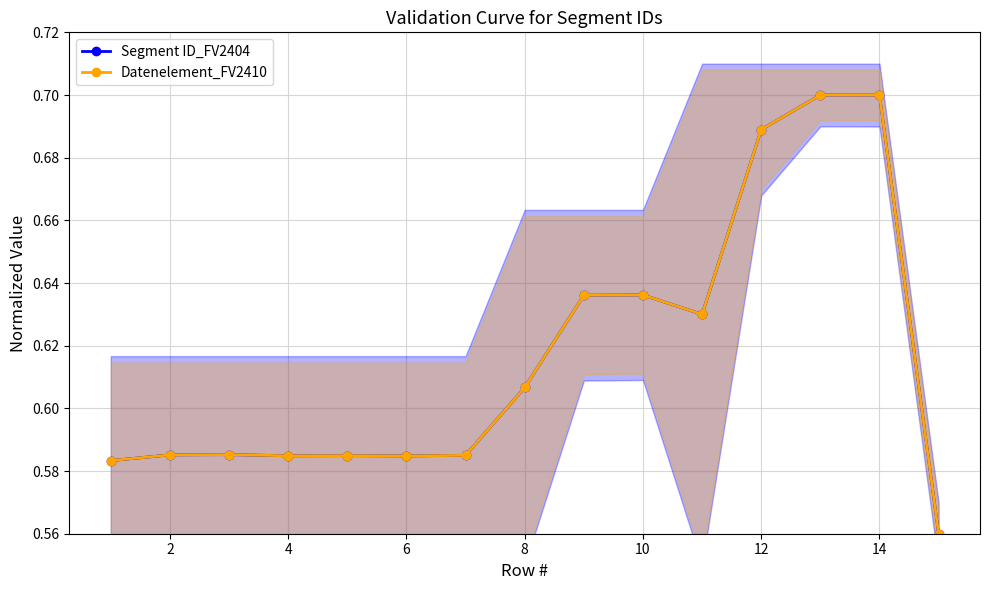

Rank the series by their maximum value, from highest to lowest.

Segment ID_FV2404, Datenelement_FV2410